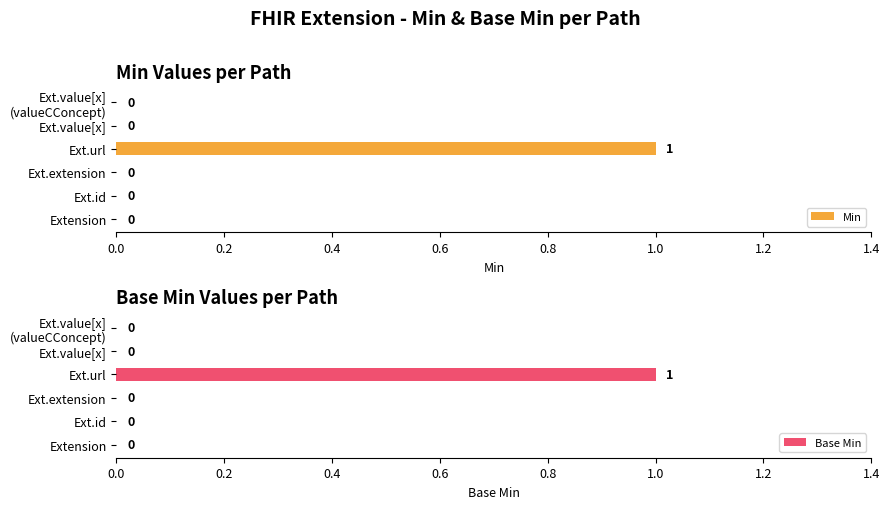

Is it true that Min equals -1 at Ext.extension?

False